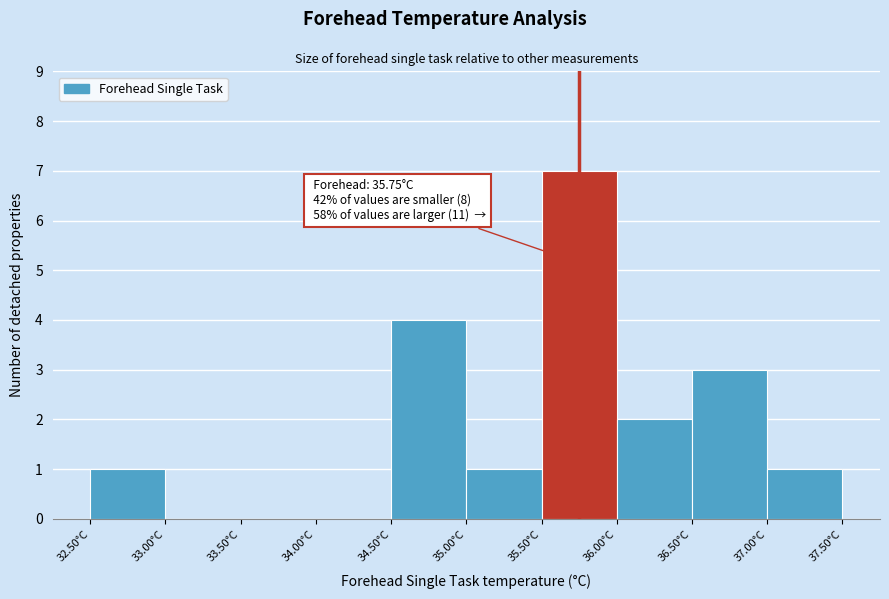

Over which range of the x-axis is the bar tallest?

35.5 to 36.0